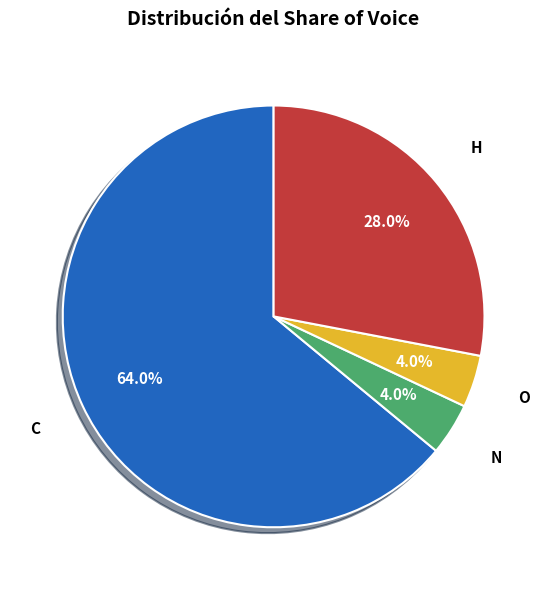

To the nearest percent, what is the average slice percentage?

25%